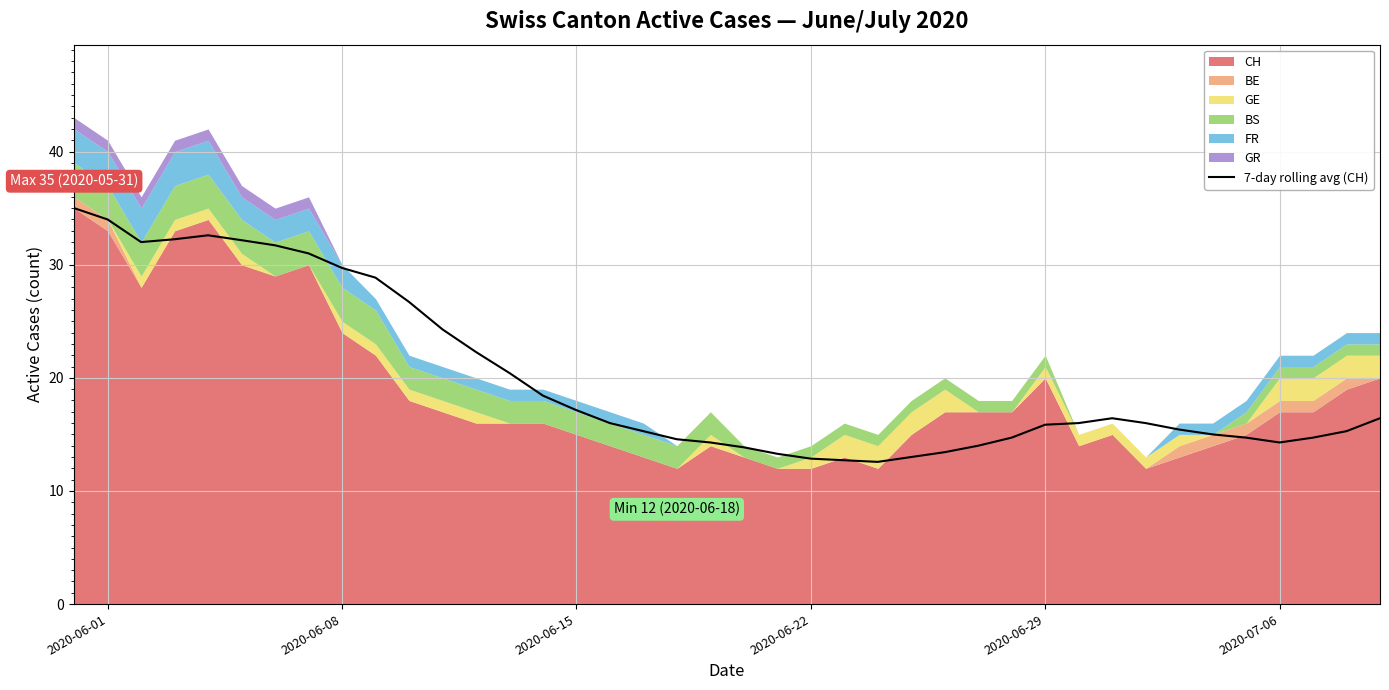

Is it true that 7-day rolling avg (CH) equals 60.0 at 2020-06-01?

False